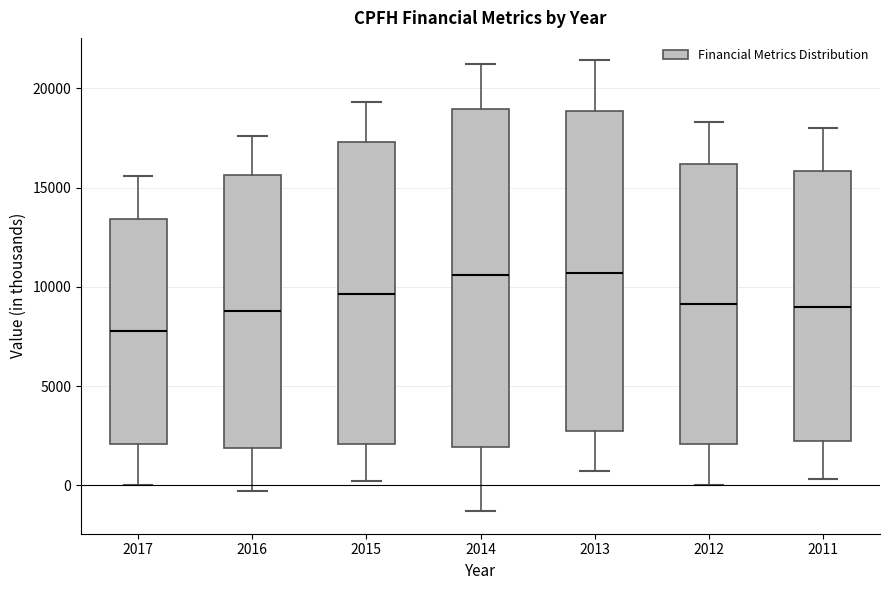

Reading left to right, read every box against the y-axis: the position of its median line, the range the box covers, and the ends of its whiskers. The values are not printed on the chart, so give them approximately, as read against the axis.

2017: median 8000, box 2000 to 13500, whiskers 0 to 15500
2016: median 9000, box 2000 to 15500, whiskers -500 to 17500
2015: median 9500, box 2000 to 17500, whiskers 0 to 19500
2014: median 10500, box 2000 to 19000, whiskers -1500 to 21000
2013: median 10500, box 2500 to 19000, whiskers 500 to 21500
2012: median 9000, box 2000 to 16000, whiskers 0 to 18500
2011: median 9000, box 2500 to 16000, whiskers 500 to 18000